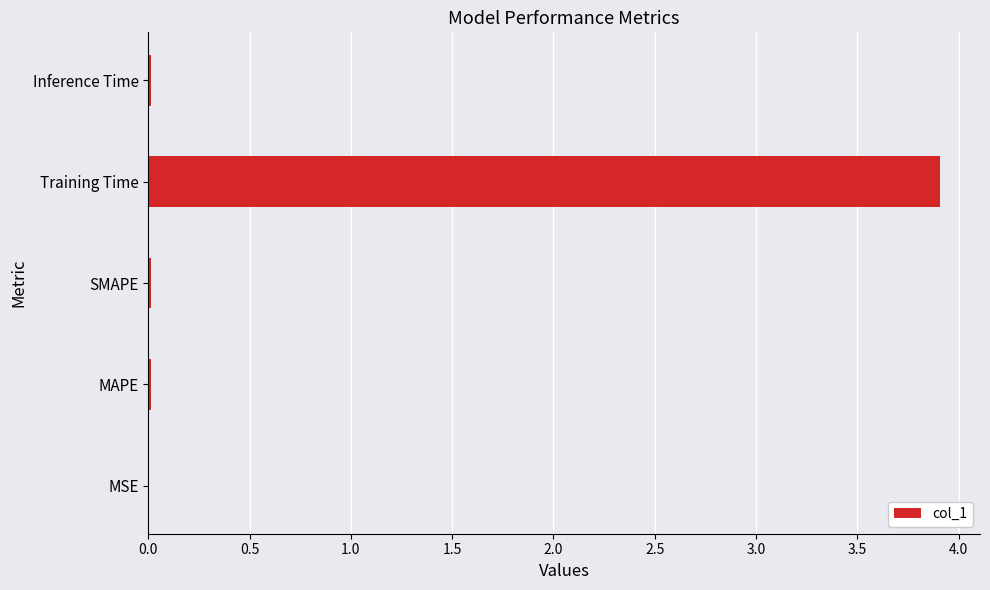

Between Training Time and Inference Time, which is larger?

Training Time